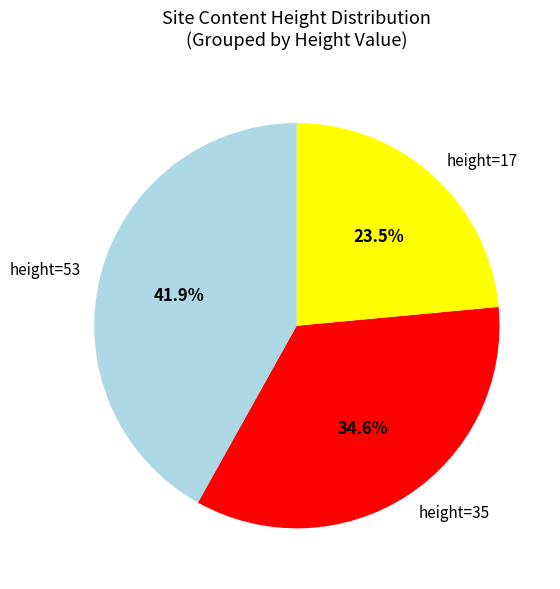

Is there any slice that represents more than half of the pie?

No